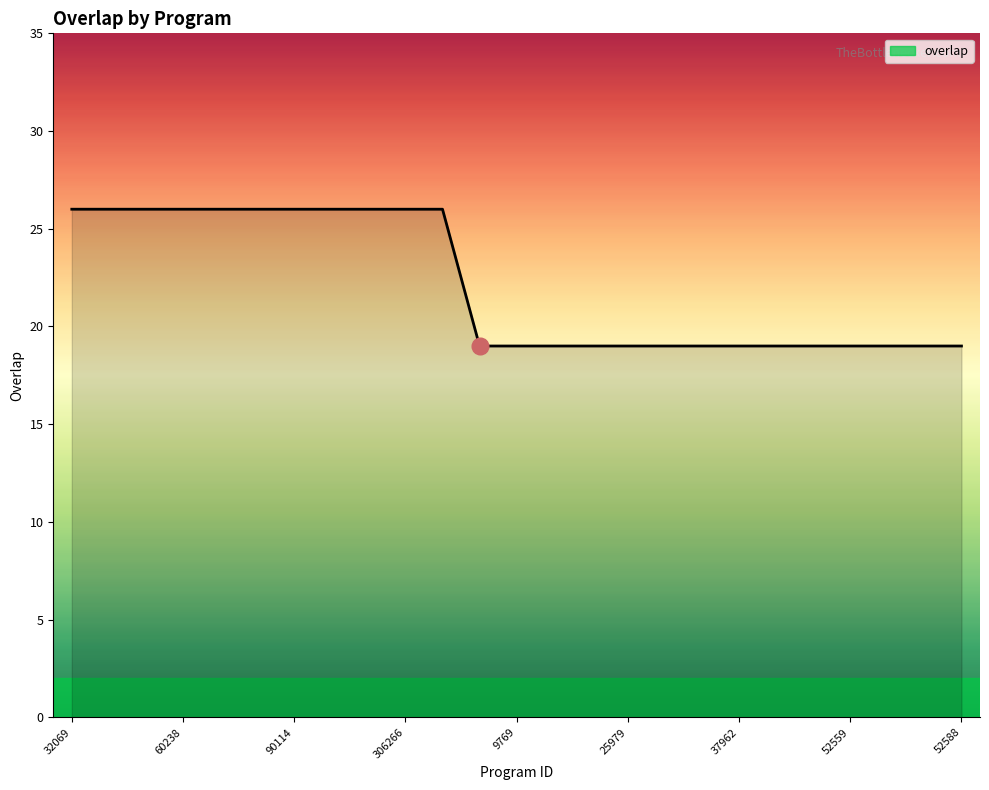

What is the maximum value shown in the chart?

26